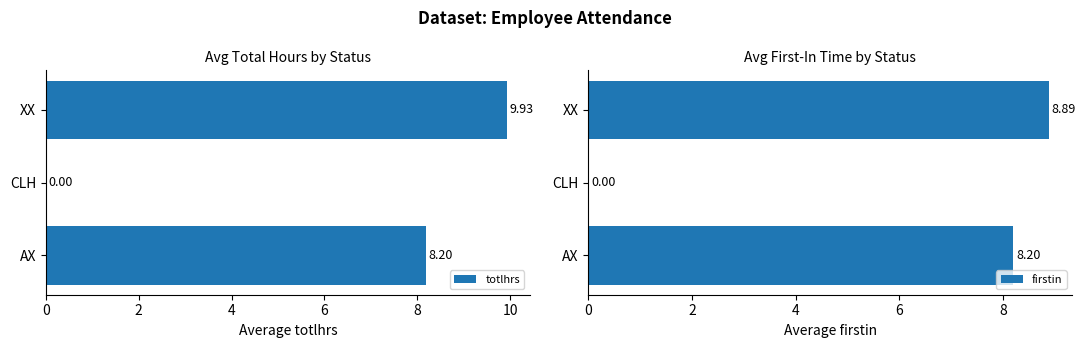

At which label is totlhrs closest to 4?

CLH